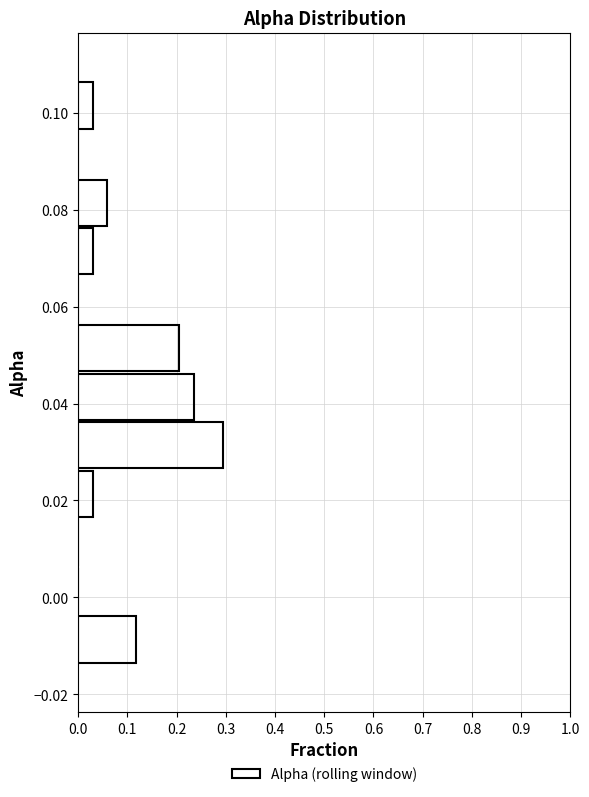

Reading bottom to top, transcribe this chart: for each bar, give the range it covers on the y-axis and its length. Neither the bar edges nor the lengths are printed on the chart, so give them approximately, as read against the axes.

-0.014 to -0.004: 0.12
-0.004 to 0.006: 0
0.006 to 0.016: 0
0.016 to 0.026: 0.03
0.026 to 0.036: 0.29
0.036 to 0.046: 0.24
0.046 to 0.056: 0.21
0.056 to 0.066: 0
0.066 to 0.076: 0.03
0.076 to 0.086: 0.06
0.086 to 0.096: 0
0.096 to 0.106: 0.03